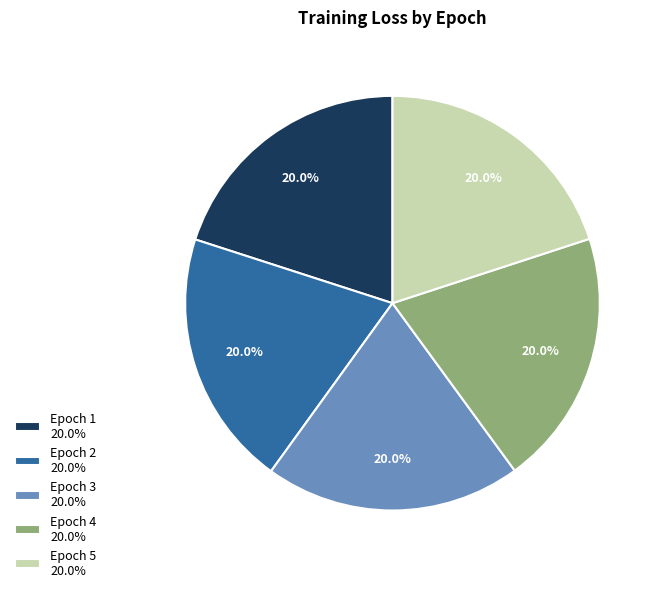

To the nearest percent, what is the combined percentage of Epoch 5 and Epoch 1?

40%